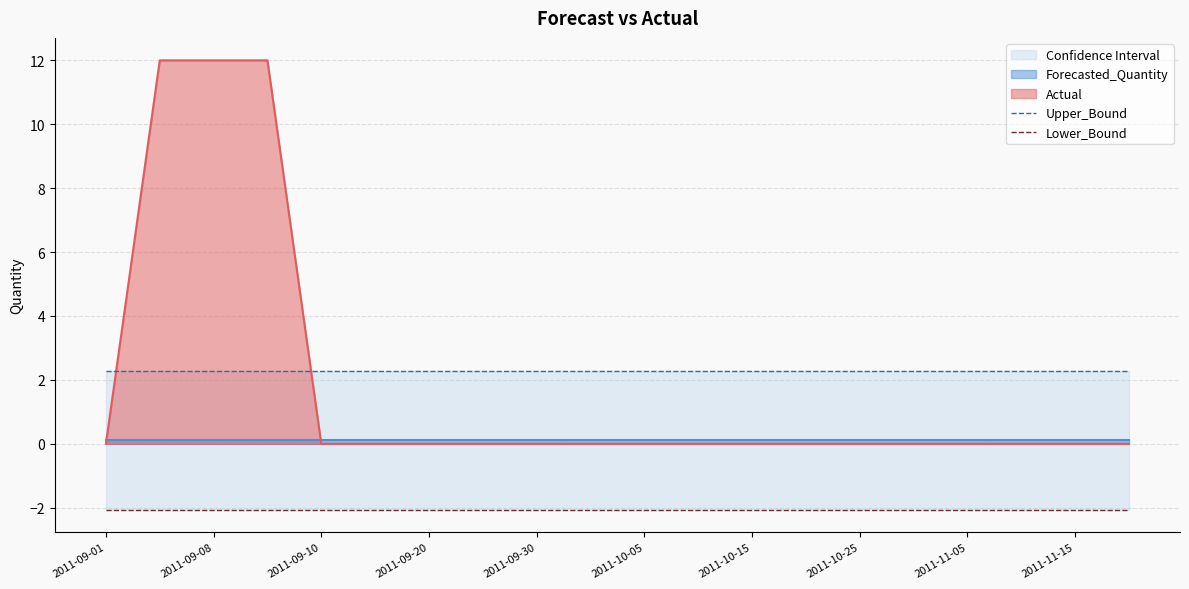

True or false: Actual has a value of 4 at 2011-09-10.

False